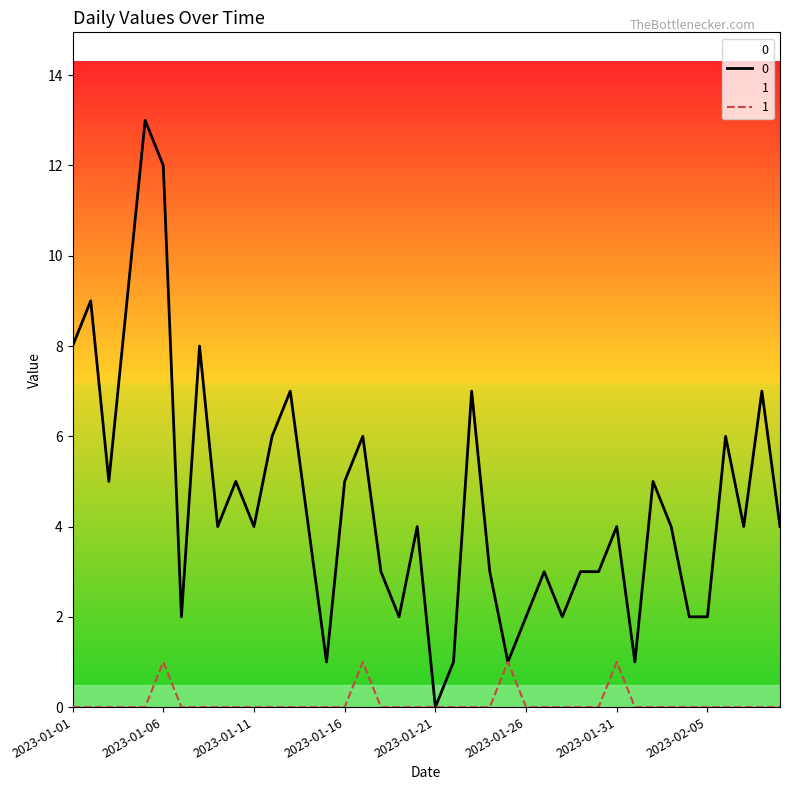

List the series in order of their peak value, highest first.

0, 1